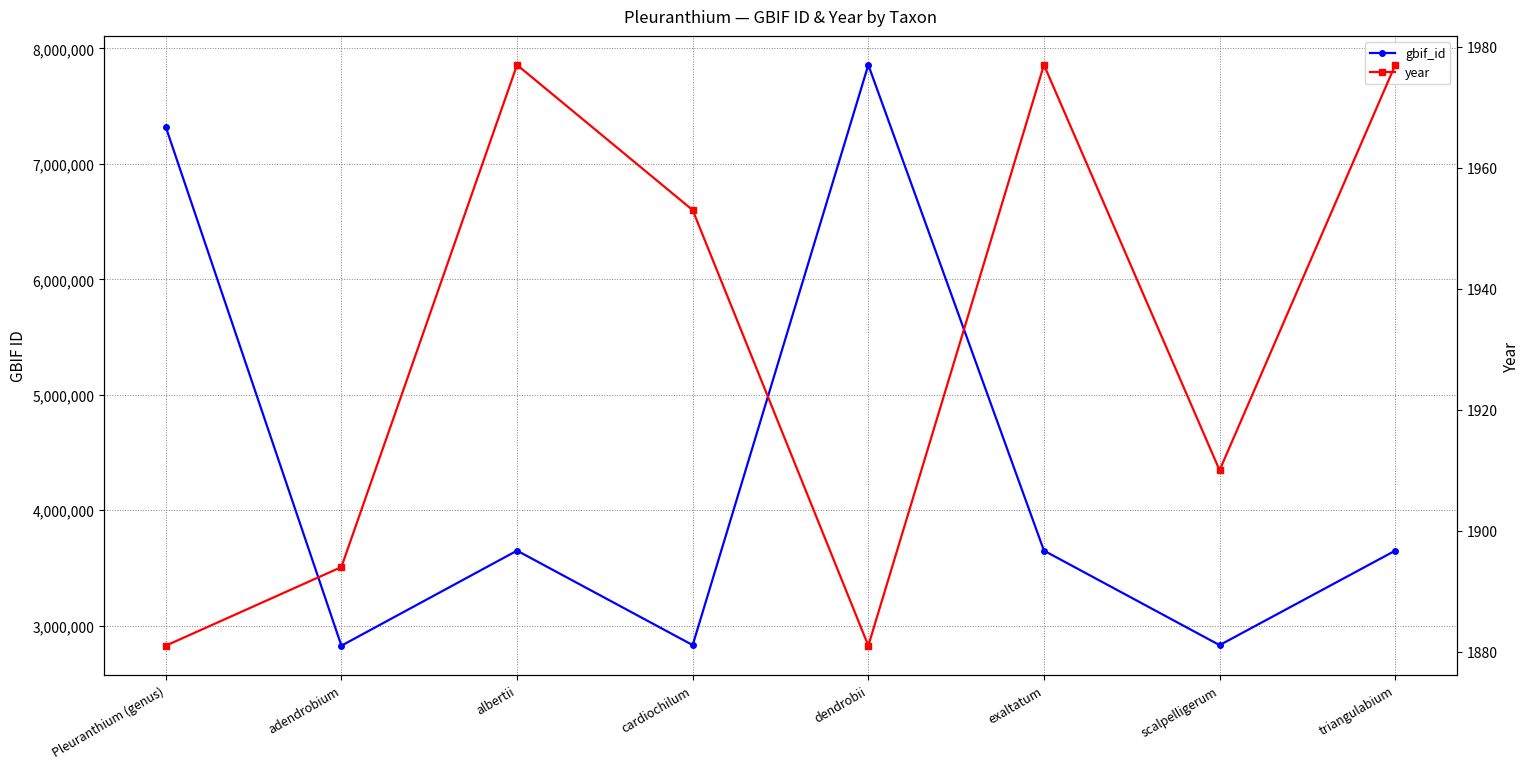

Reading left to right, list all the values displayed in this chart.

gbif_id: 7320213	2826113	3649422	2831372	7856997	3649420	2830969	3649418
year: 1881	1894	1977	1953	1881	1977	1910	1977